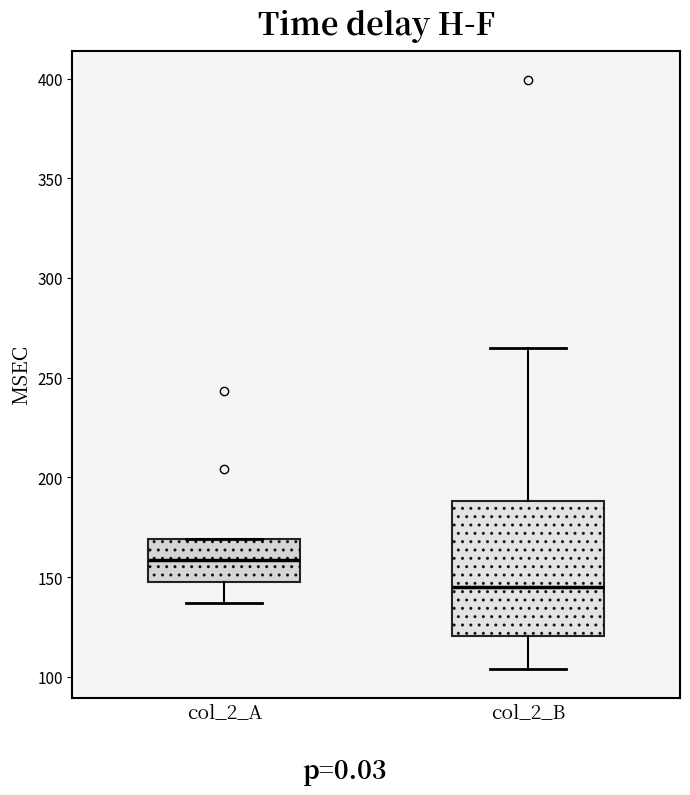

Reading left to right, read every box against the y-axis: the position of its median line, the range the box covers, and the ends of its whiskers. The values are not printed on the chart, so give them approximately, as read against the axis.

col_2_A: median 160, box 145 to 170, whiskers 135 to 170
col_2_B: median 145, box 120 to 190, whiskers 105 to 265